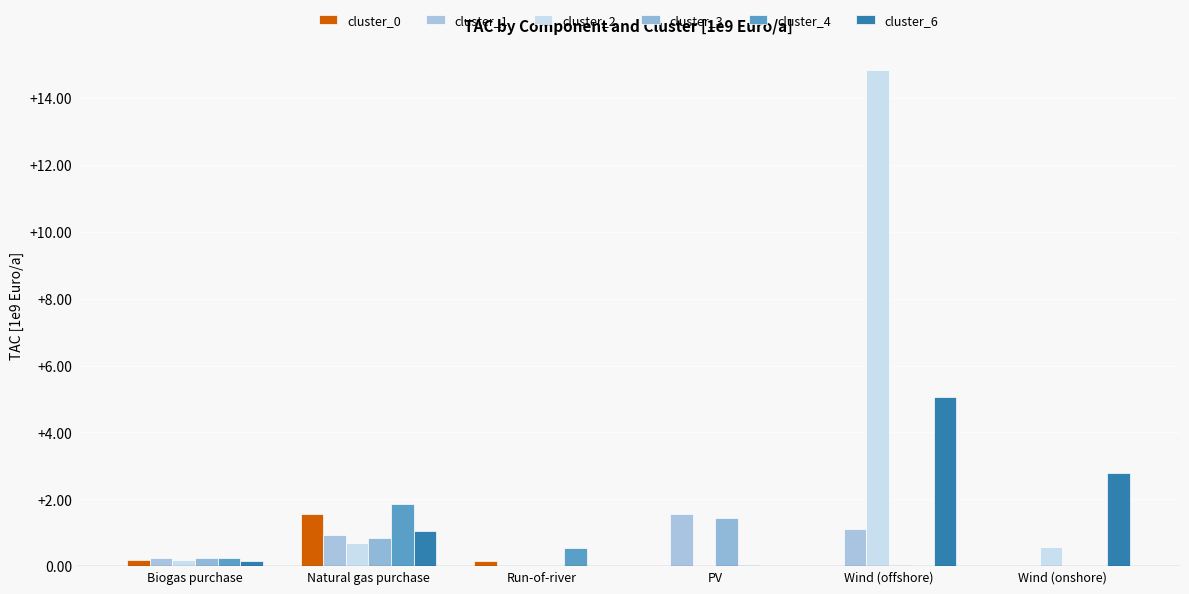

How many groups of bars are there?

6